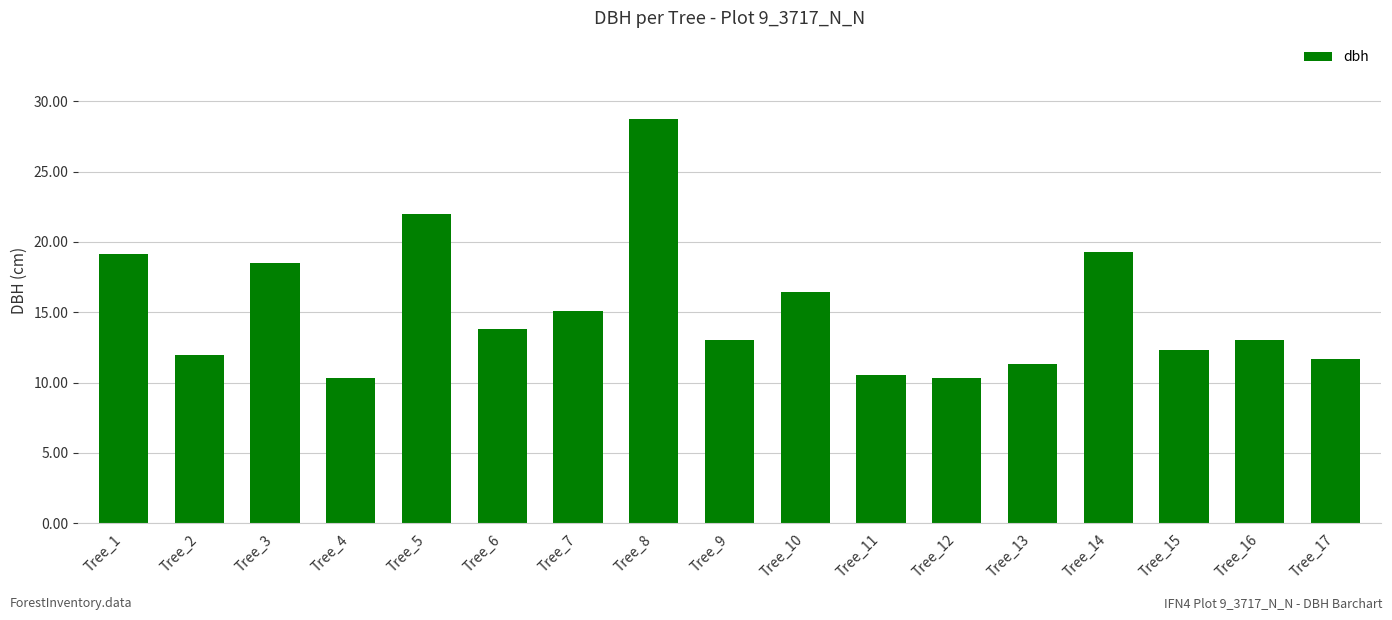

How many series are shown in this chart?

1